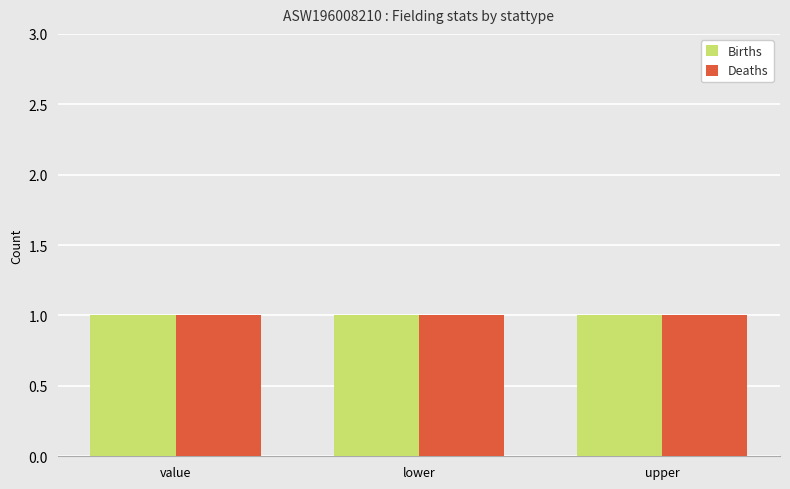

Is it true that Deaths equals 0 at value?

False